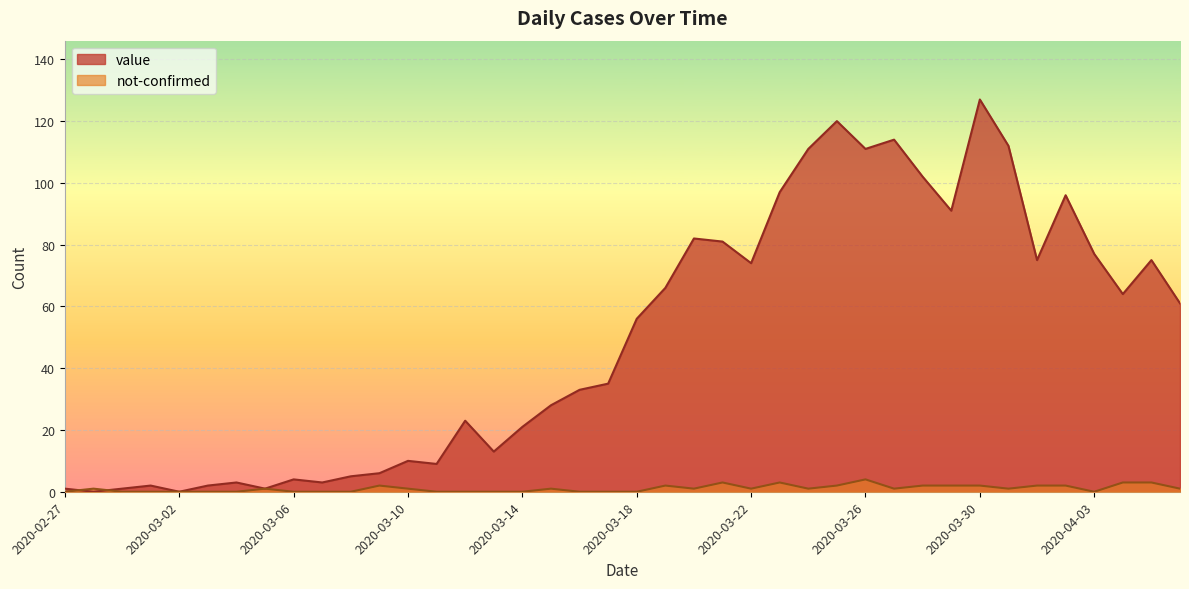

Which series has the widest spread of values?

value